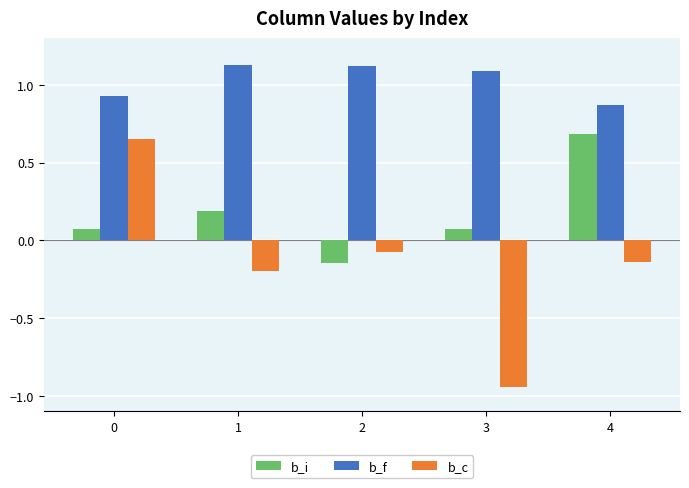

Which series has the widest spread of values?

b_c